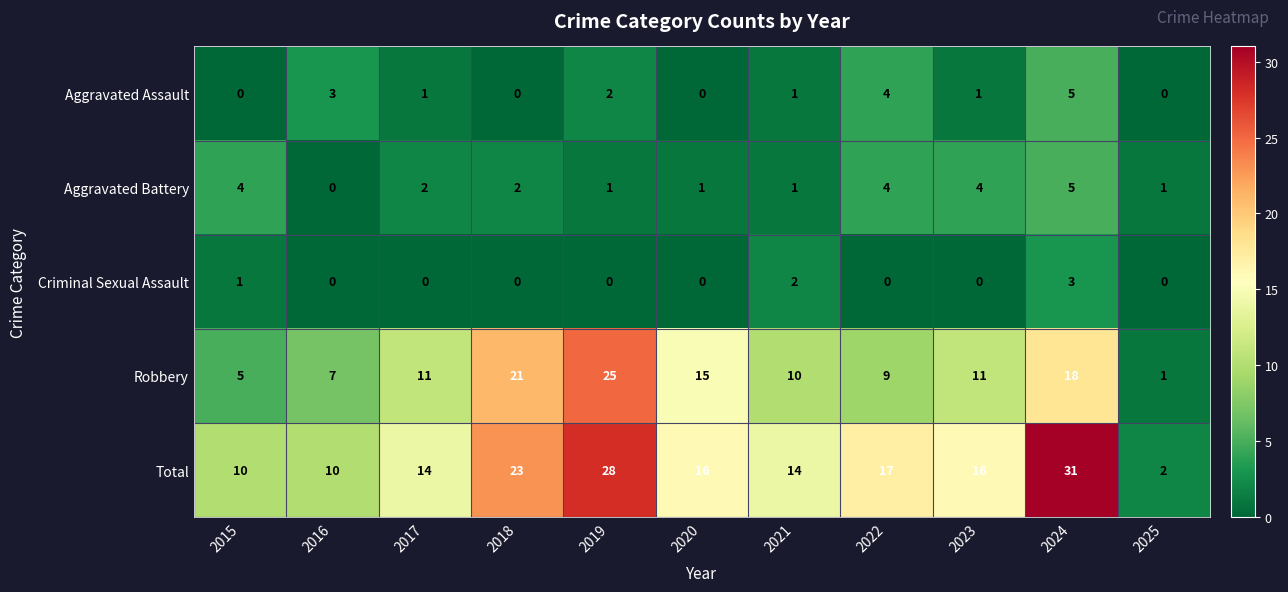

What is the highest value of the Aggravated Assault series?

5